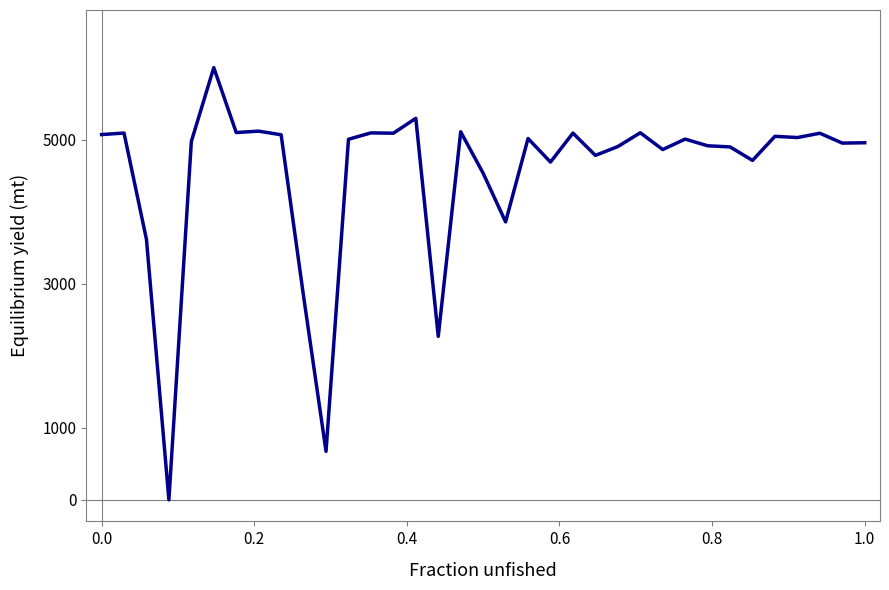

What is the greatest value displayed?

6000.0